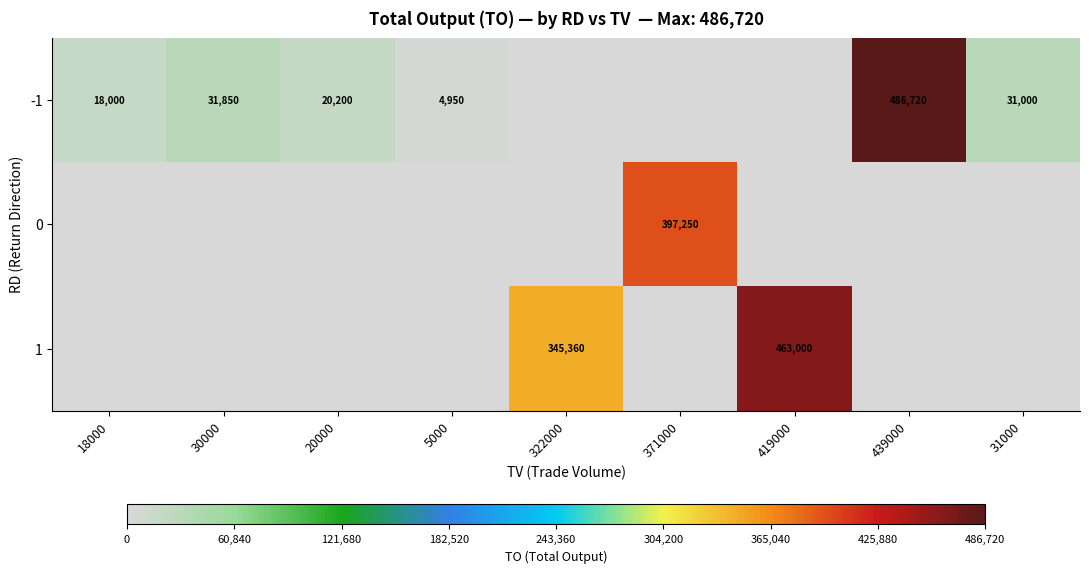

The value of -1 at 20000 is 9520. True or false?

False